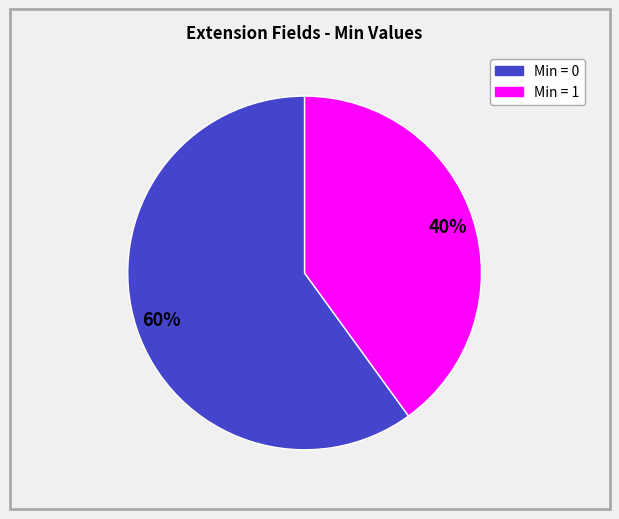

Does any single category account for the majority?

Yes